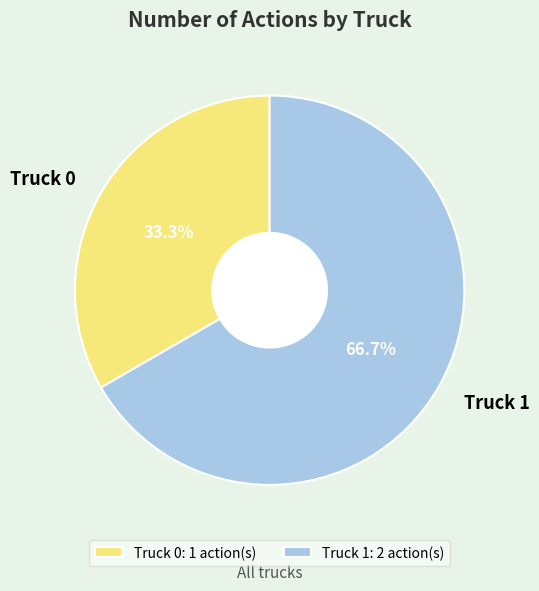

What is the ratio of the value at Truck 0 to the value at Truck 1?

0.5